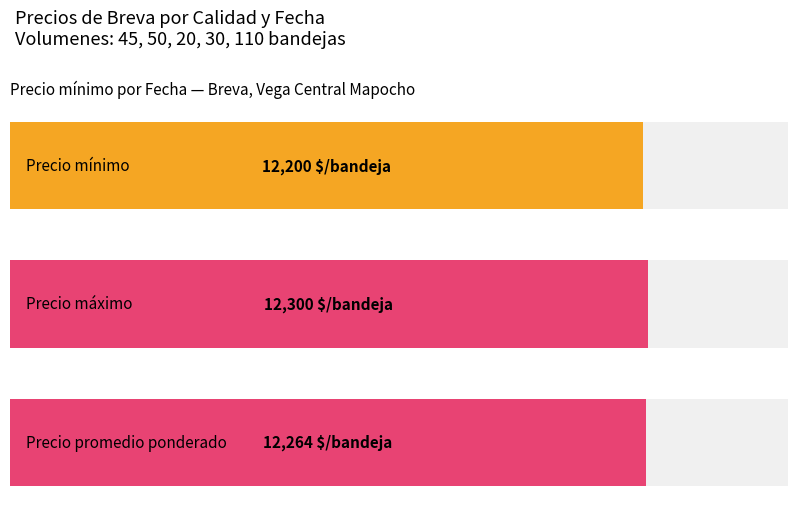

Which series has the largest total across all categories?

Precio máximo